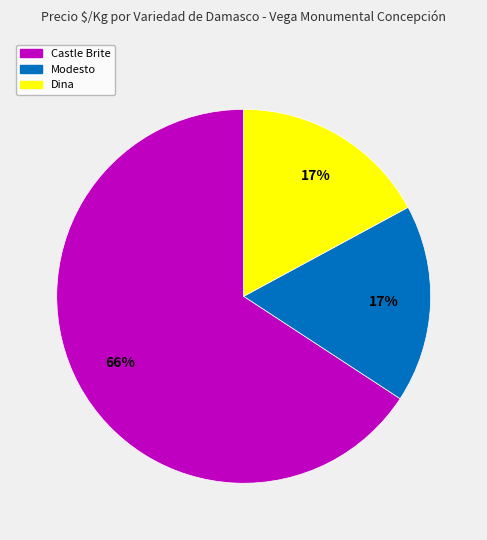

Is there a majority slice in this chart?

Yes